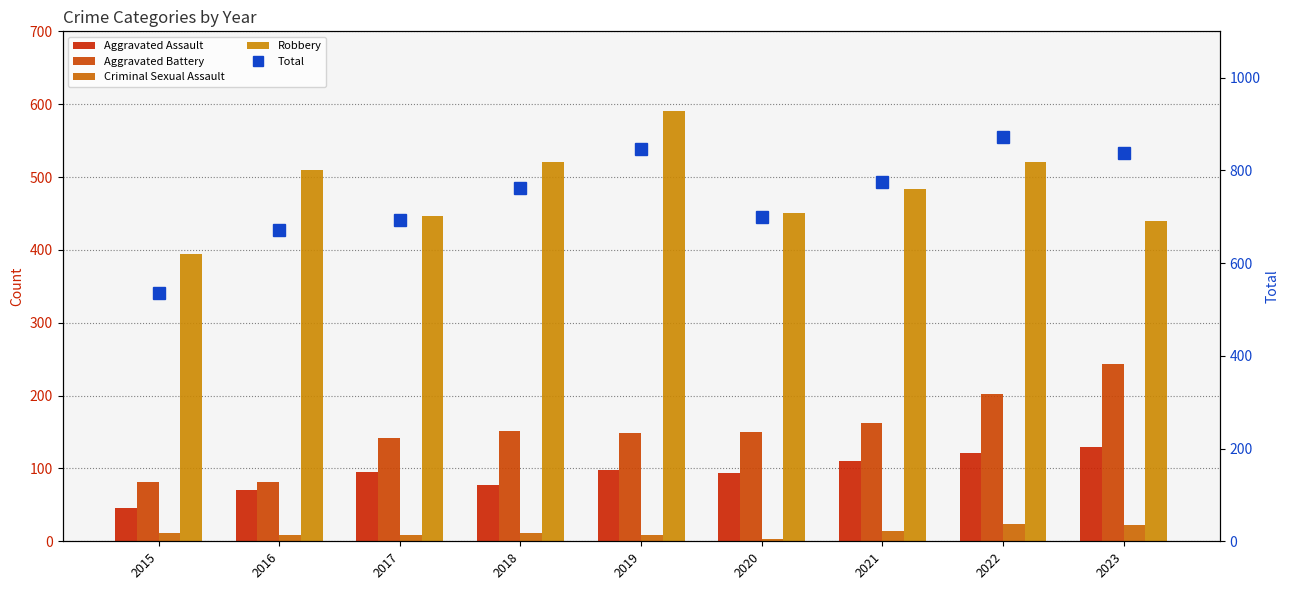

Reading right to left, list all the values displayed in this chart.

Aggravated Assault: 130	121	110	94	98	77	95	71	46
Aggravated Battery: 244	202	163	150	148	152	142	82	82
Criminal Sexual Assault: 22	24	14	3	8	11	8	8	12
Robbery: 440	521	484	450	591	520	446	510	395
Total: 838	873	775	700	847	761	692	672	535